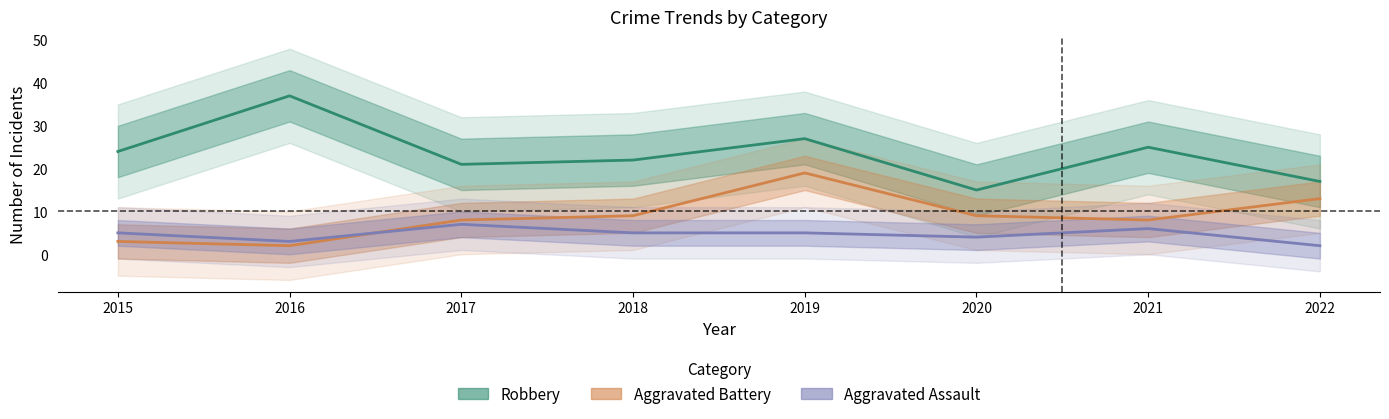

Between 2016 and 2021, which series saw the biggest shift?

Robbery